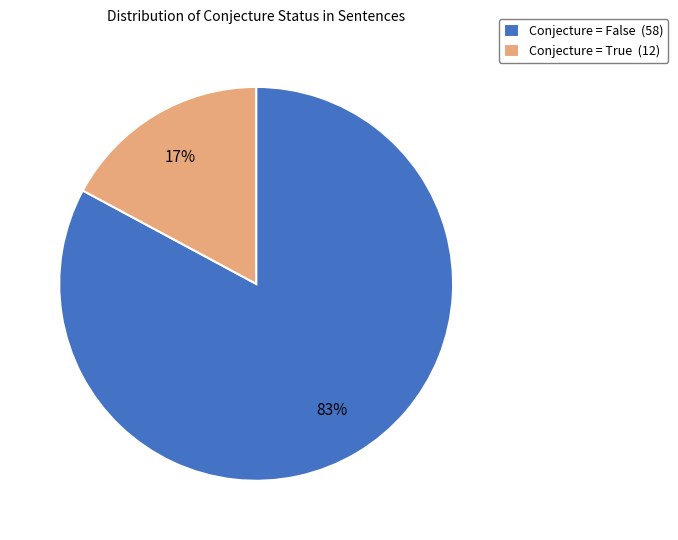

Which category has the biggest portion of the pie?

Conjecture = False (58)